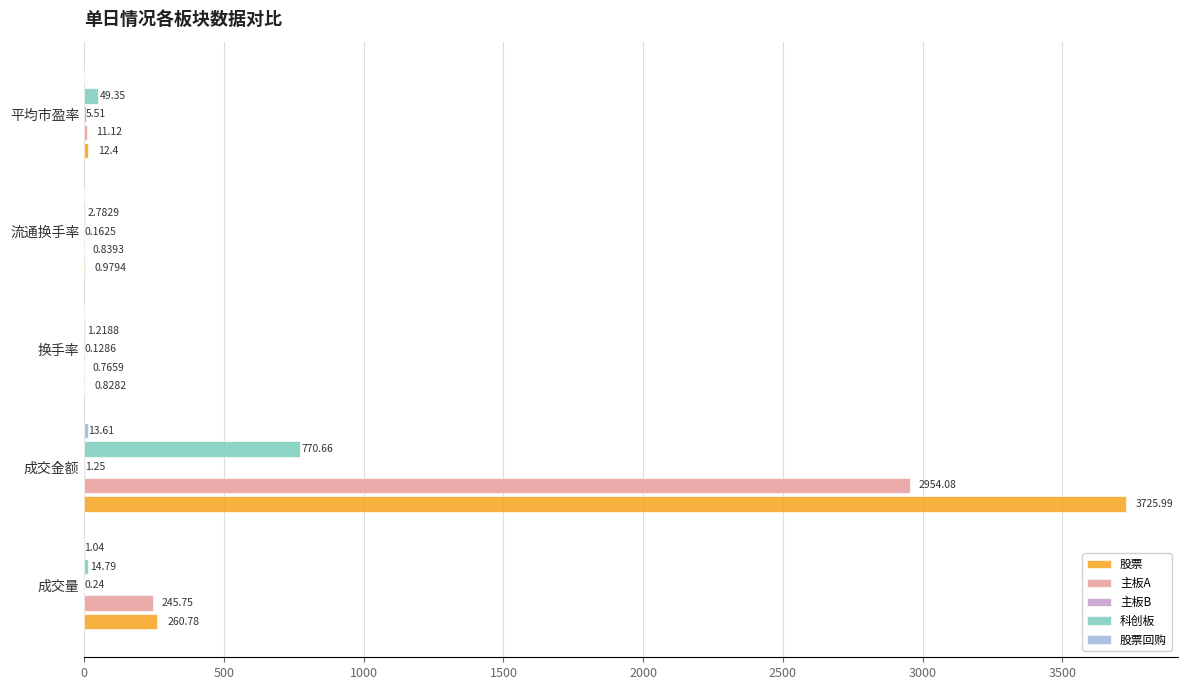

Which series has the largest total across all categories?

股票